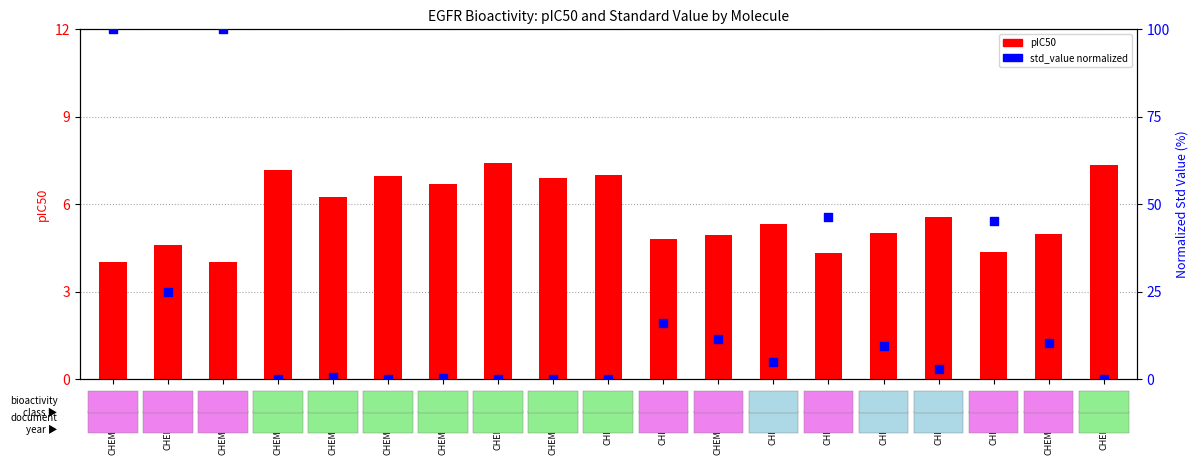

Which series has the largest total across all categories?

std_value (normalized)